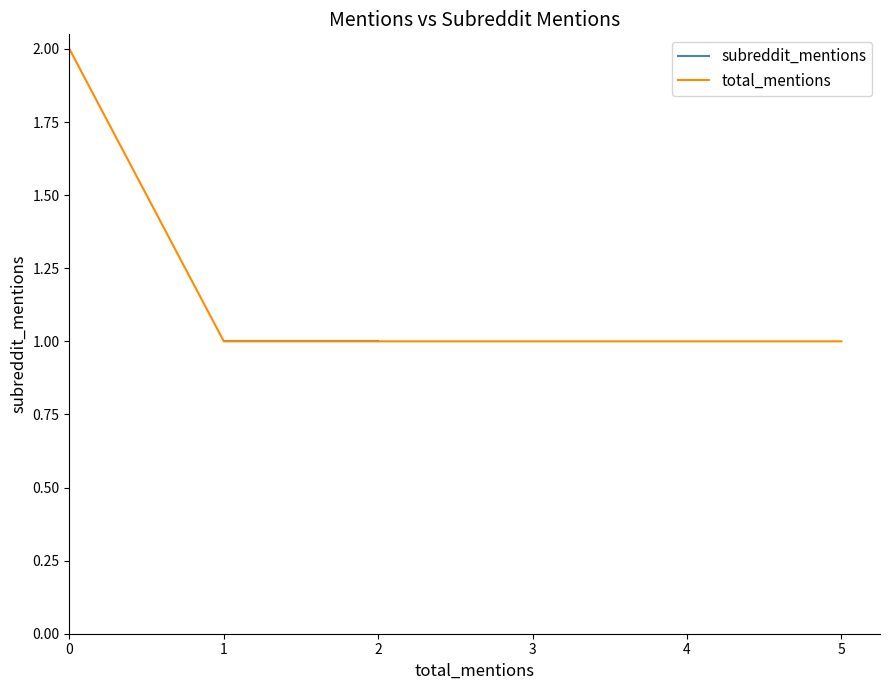

True or false: total_mentions and subreddit_mentions cross at least once.

False